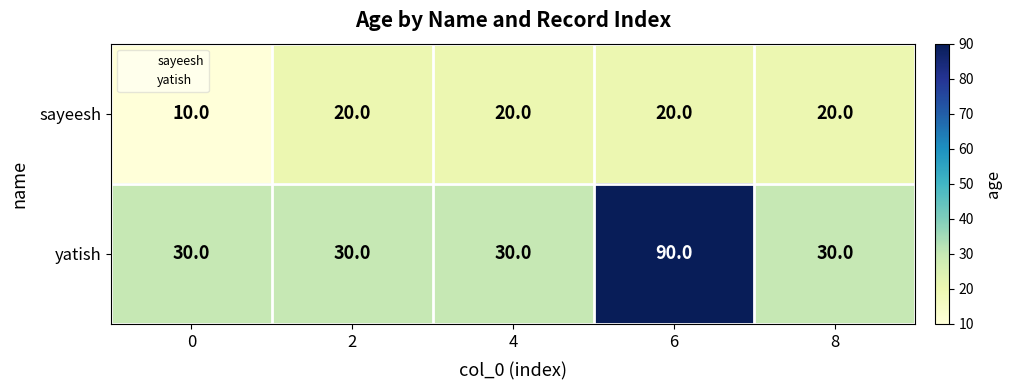

What is the difference between the highest and lowest values at 6?

70